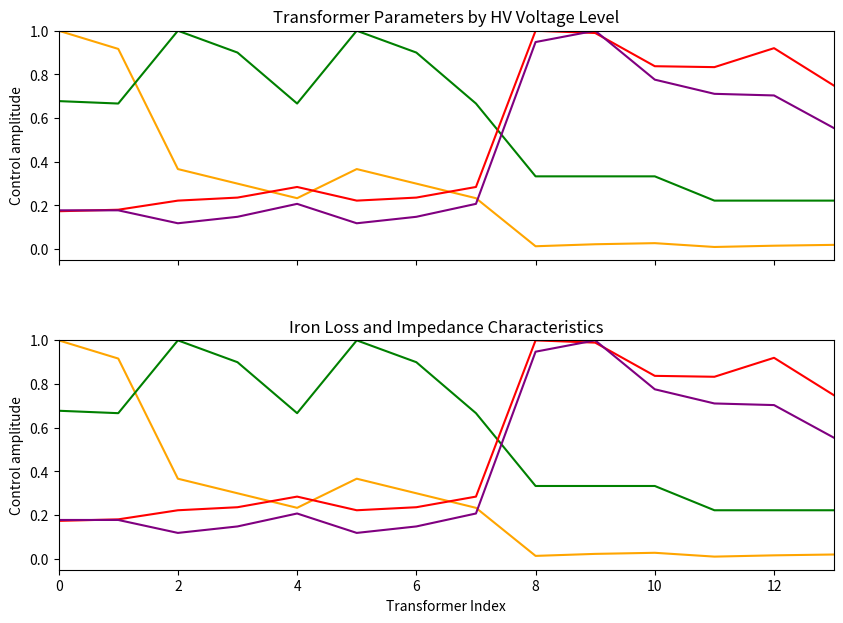

What is the value of the vk_percent (norm) point at the 1st from the left?

0.7